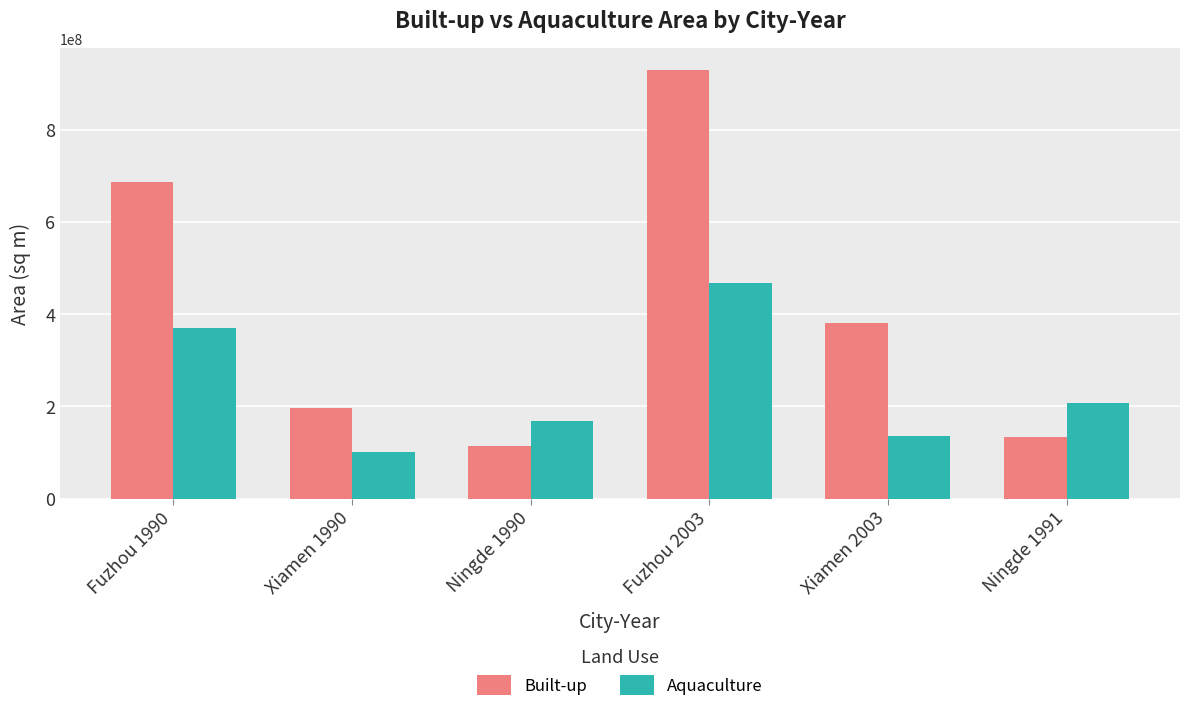

Reading left to right, what are all the values shown in this chart?

Built-up: 686663100	197097300	113448600	930100500	381493800	133713900
Aquaculture: 369464400	101165400	167500800	467200800	135932400	208081800